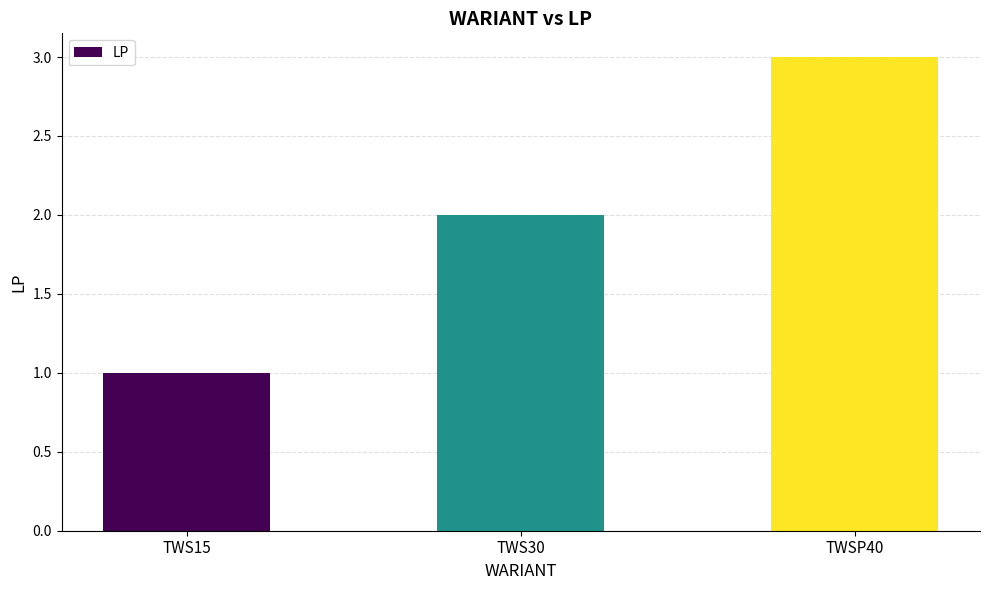

Count the number of categories in the chart.

3